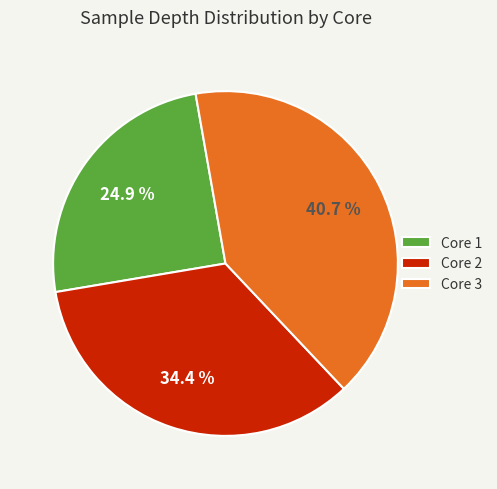

Is there a majority slice in this chart?

No